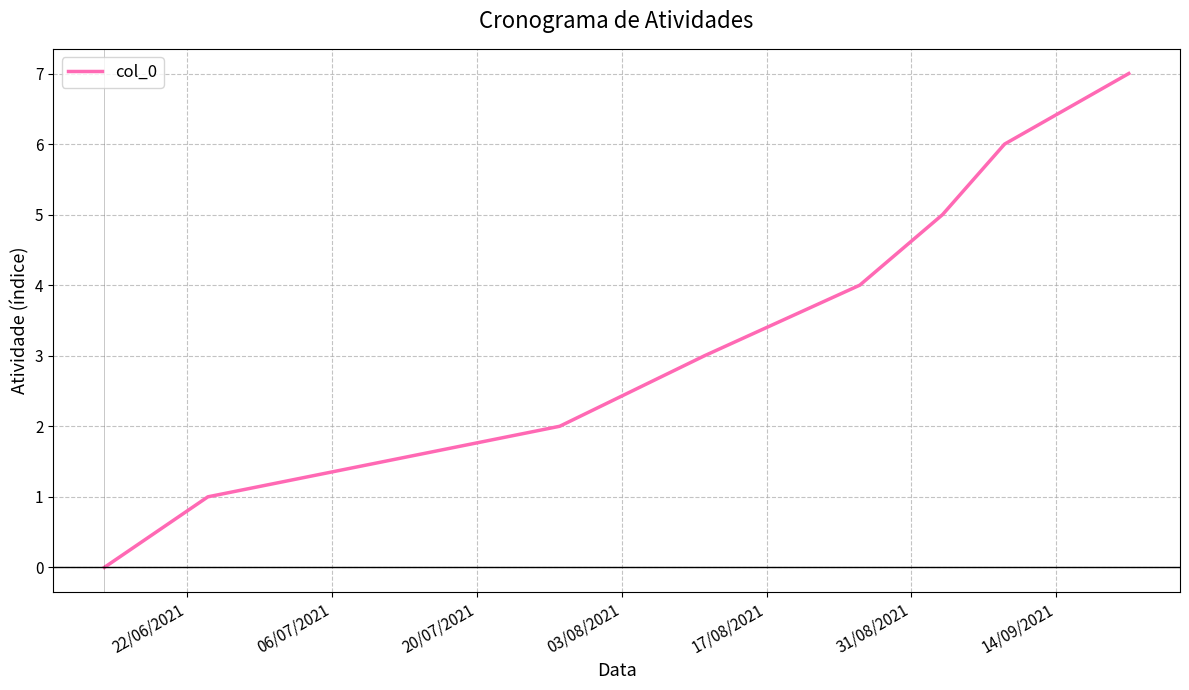

What is the greatest value displayed?

7